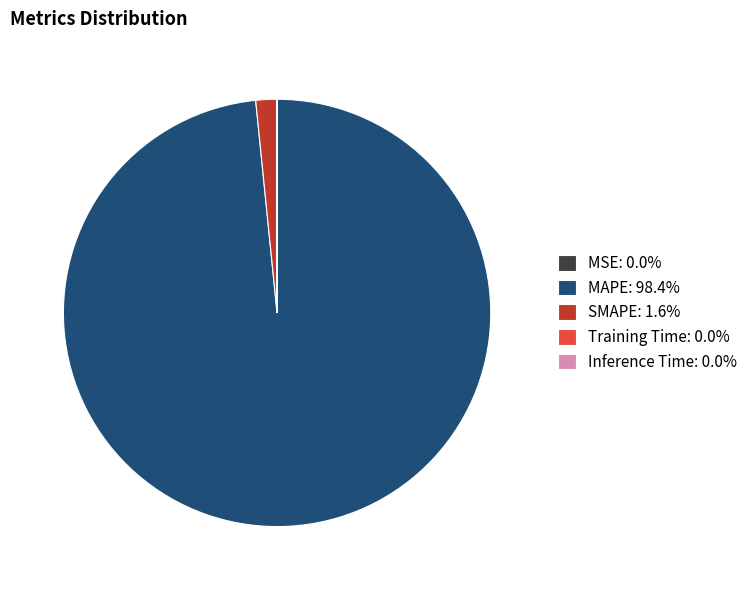

Which category accounts for the majority?

MAPE